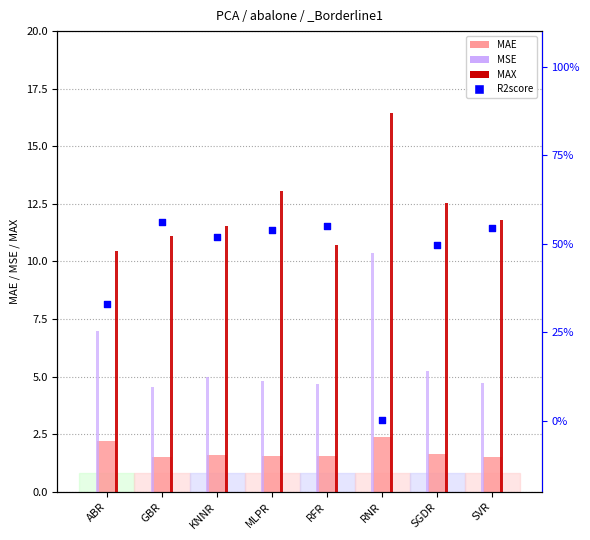

Is the value of MAE at GBR greater than the value of MAX at ABR?

No